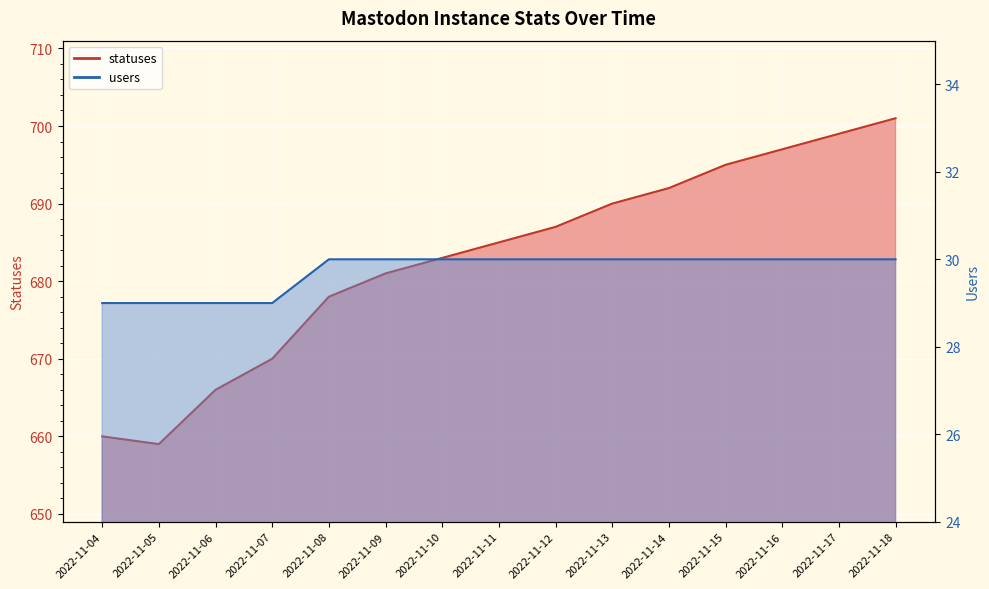

The value of statuses at 2022-11-08 is 1100. True or false?

False